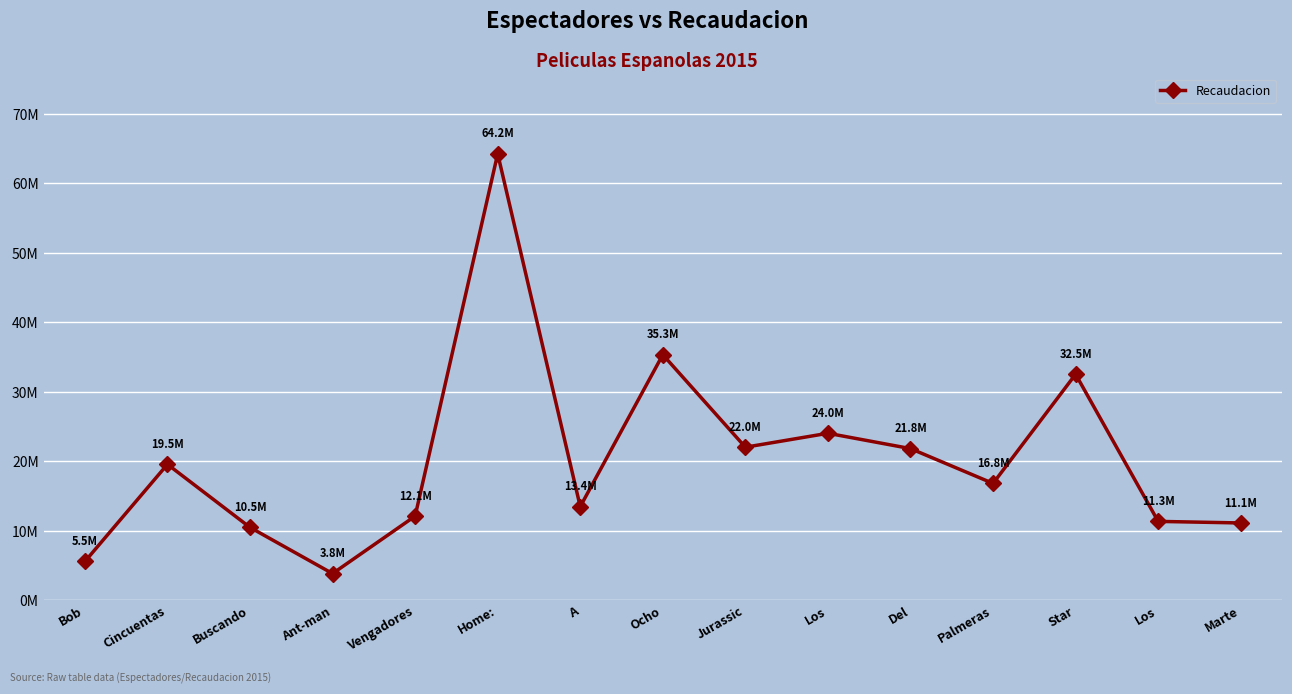

Is this an area chart (filled region under the line)?

No